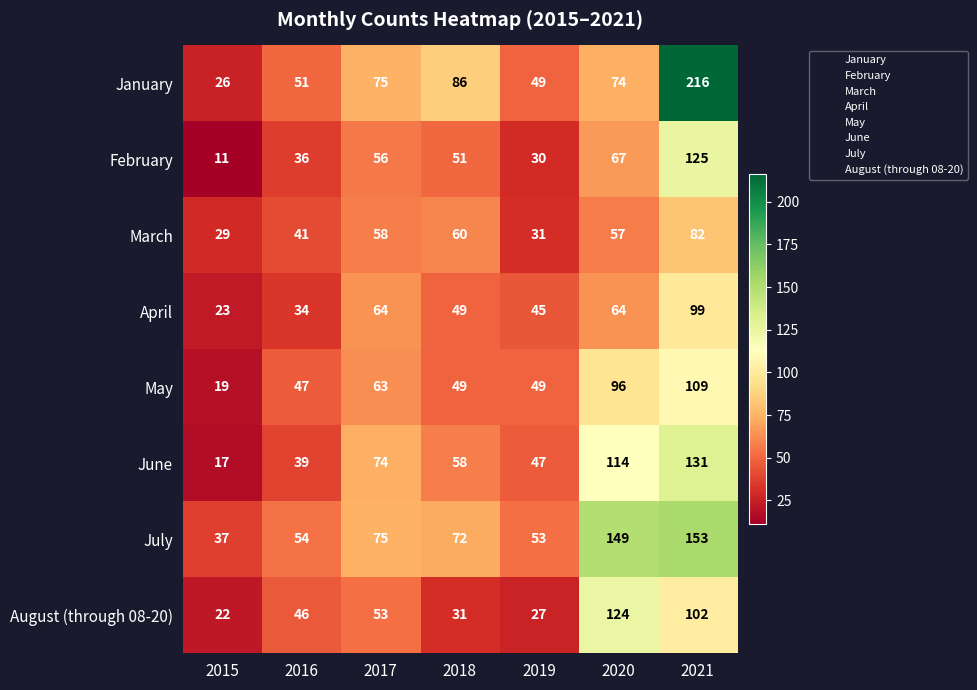

Count the number of categories in the chart.

7